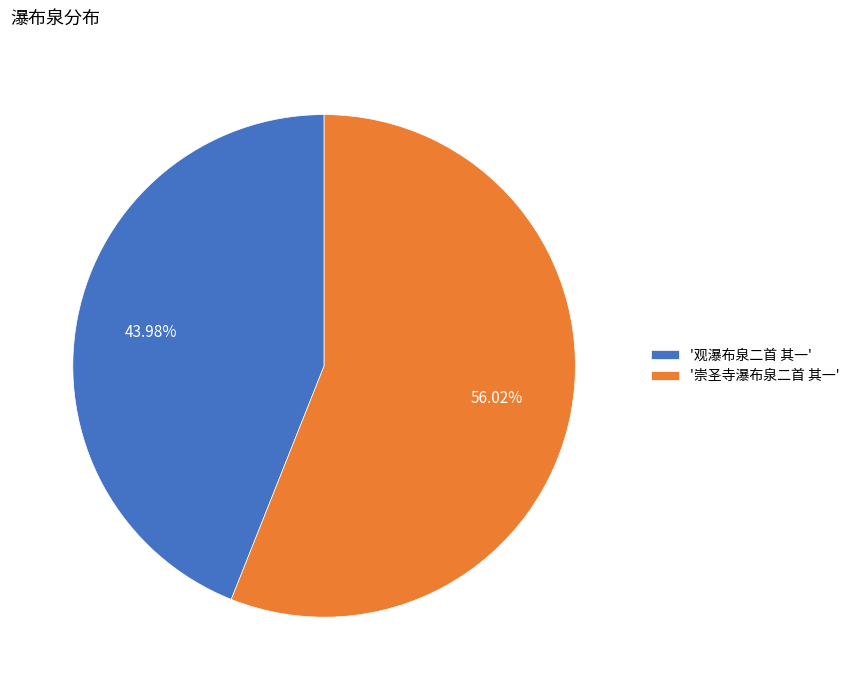

What is the ratio of the value at '崇圣寺瀑布泉二首 其一' to the value at '观瀑布泉二首 其一'?

1.3